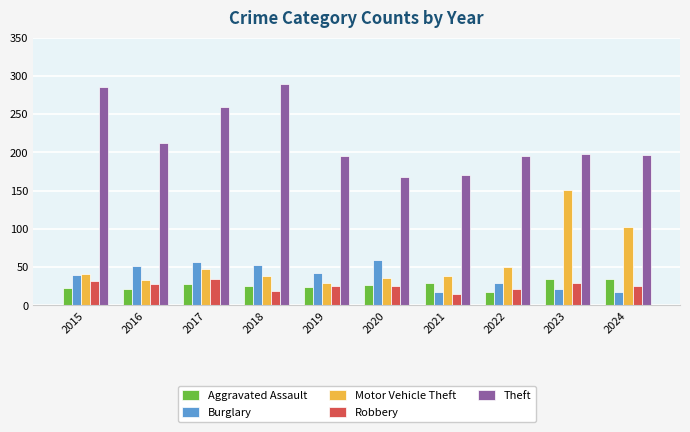

What is the total value across all series at 2020?

316